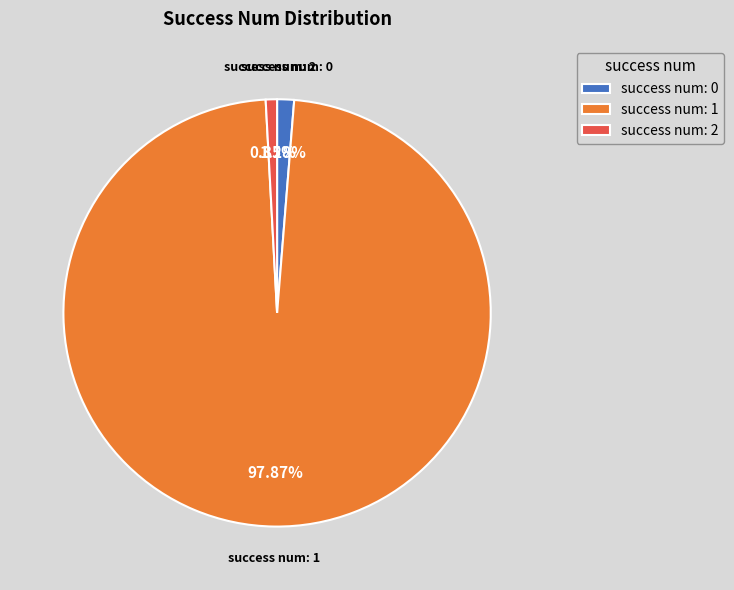

How many slices are in this pie chart?

3